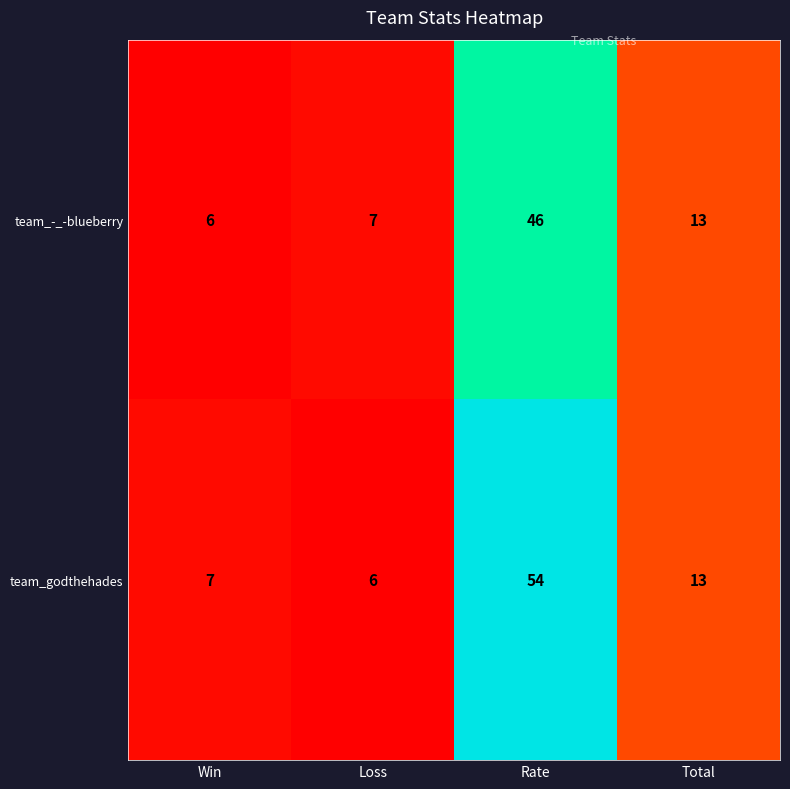

Reading left to right, transcribe all the data shown in this chart.

team_-_-blueberry: 6	7	46	13
team_godthehades: 7	6	54	13